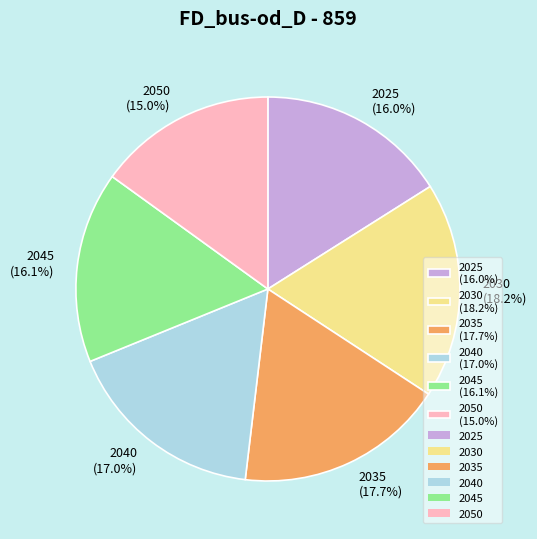

What is the smallest slice in the pie chart?

2050